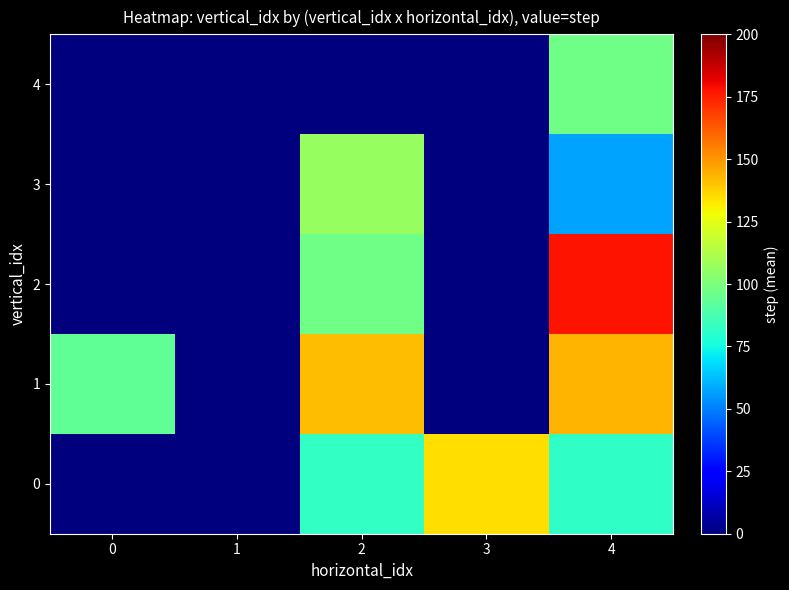

Reading left to right, what are all the values shown in this chart?

0: 0=0.0	1=0.0	2=82.5	3=134.4	4=81.5
1: 0=93.0	1=0.0	2=142.0	3=0.0	4=143.0
2: 0=0.0	1=0.0	2=97.0	3=0.0	4=178.0
3: 0=0.0	1=0.0	2=106.3	3=0.0	4=57.5
4: 0=0.0	1=0.0	2=0.0	3=0.0	4=97.5